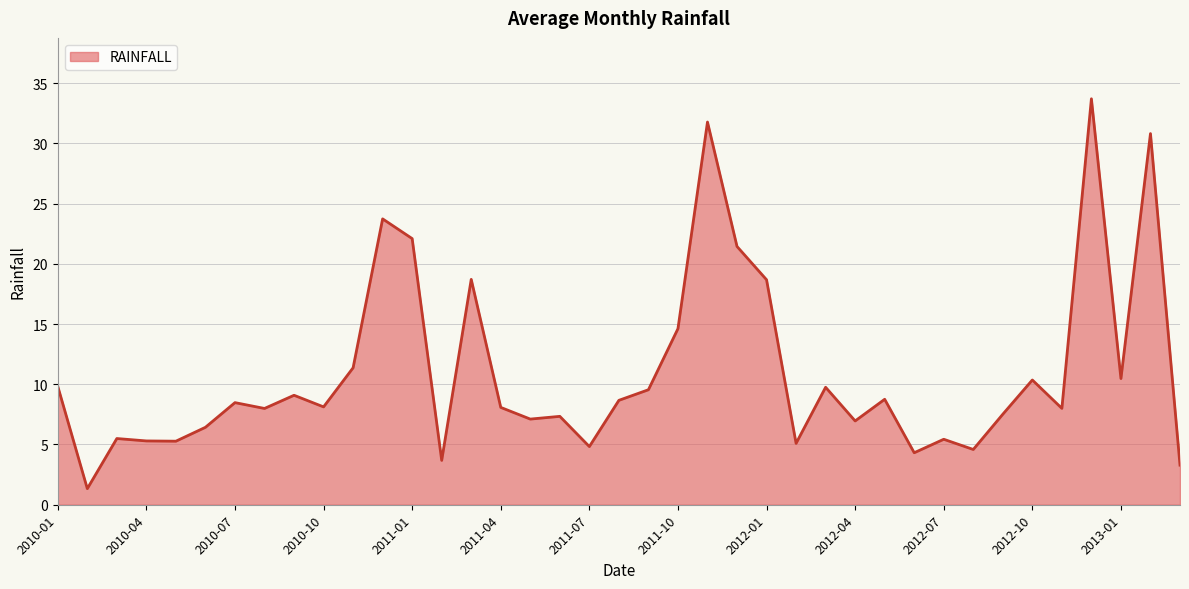

What is the difference between the maximum and minimum values?

32.4